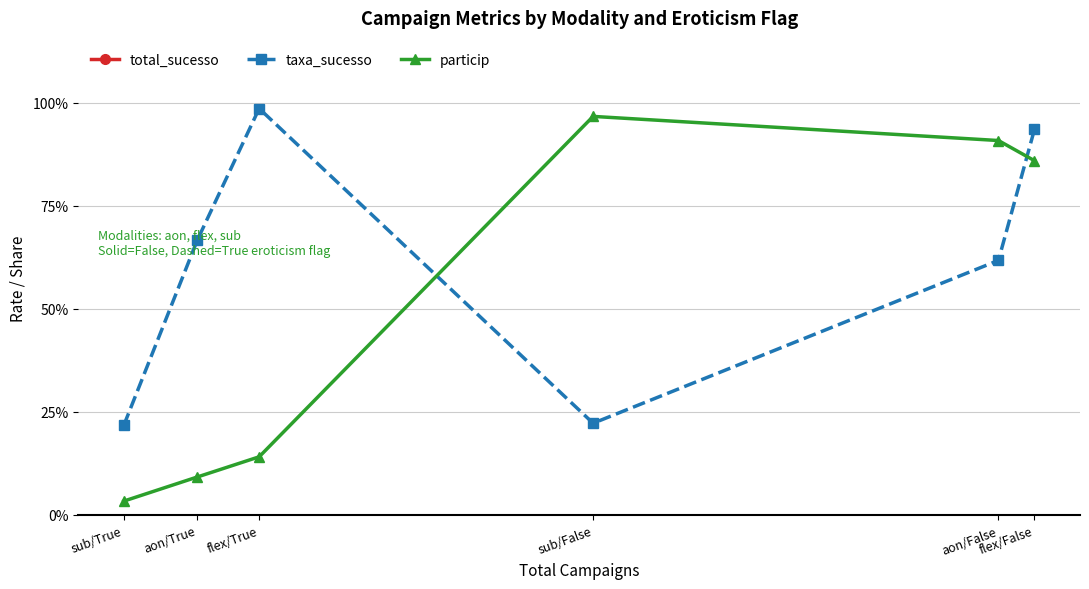

List the labels in order of particip value, largest first.

sub/False, aon/False, flex/False, flex/True, aon/True, sub/True